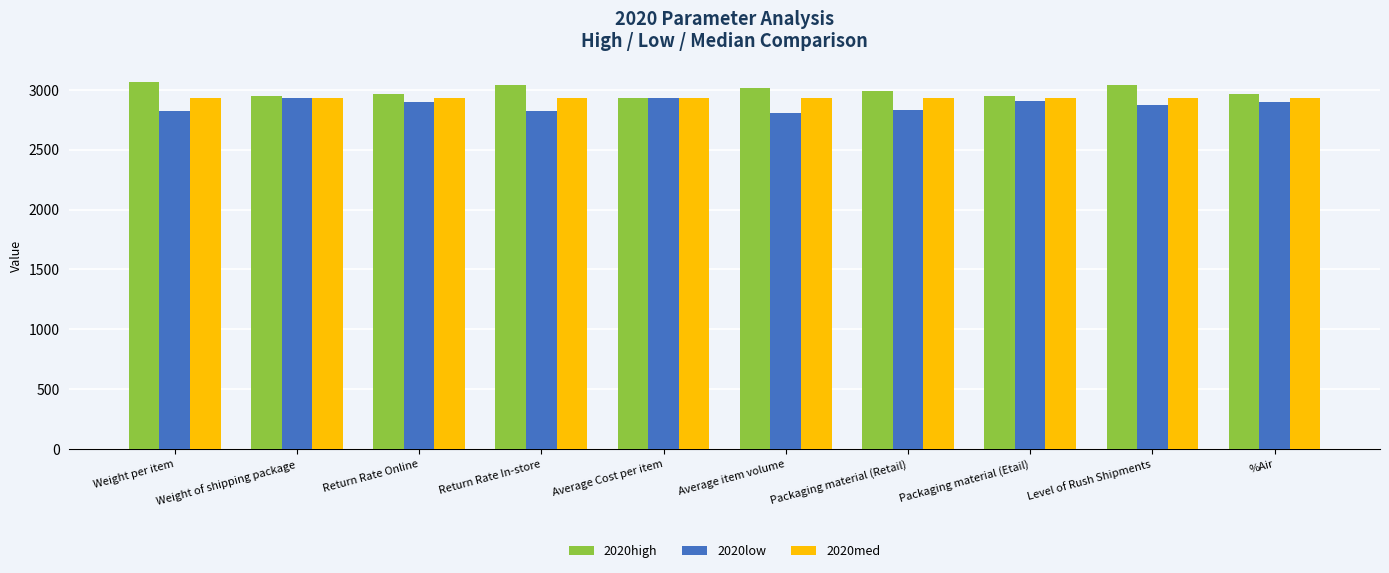

What is the label of the 5th bar from the left?

Average Cost per item